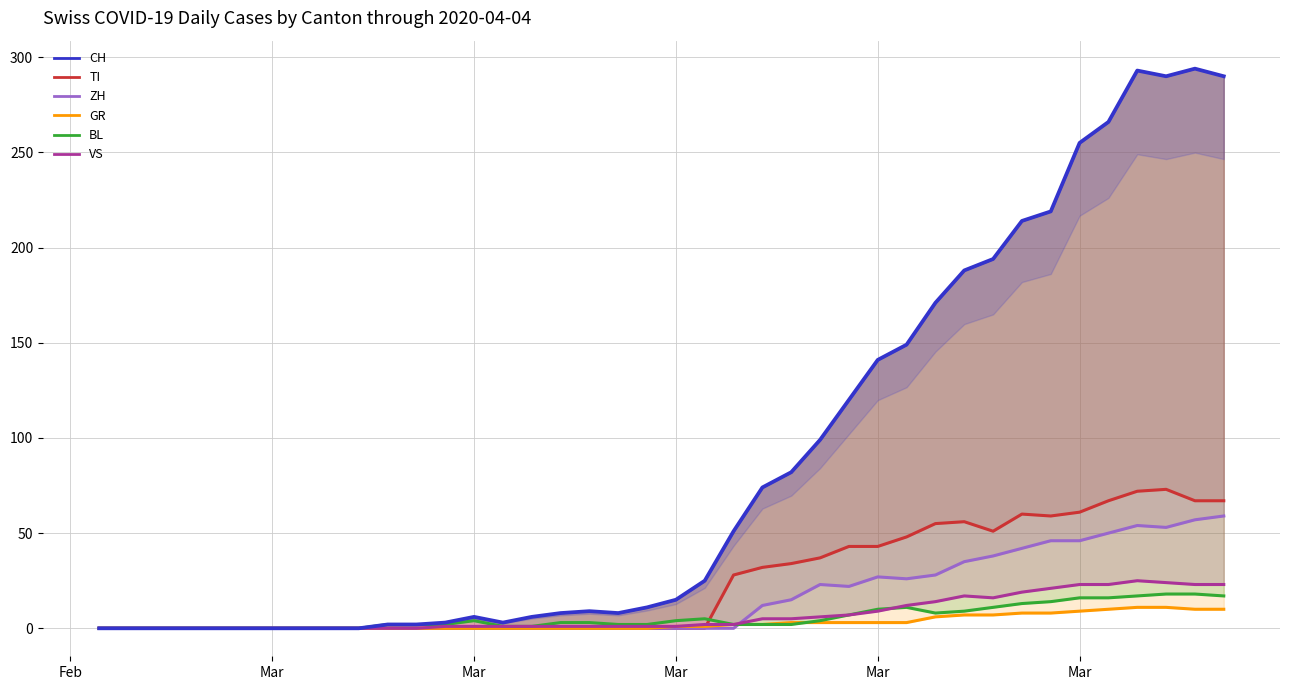

How many lines are shown in the chart?

6